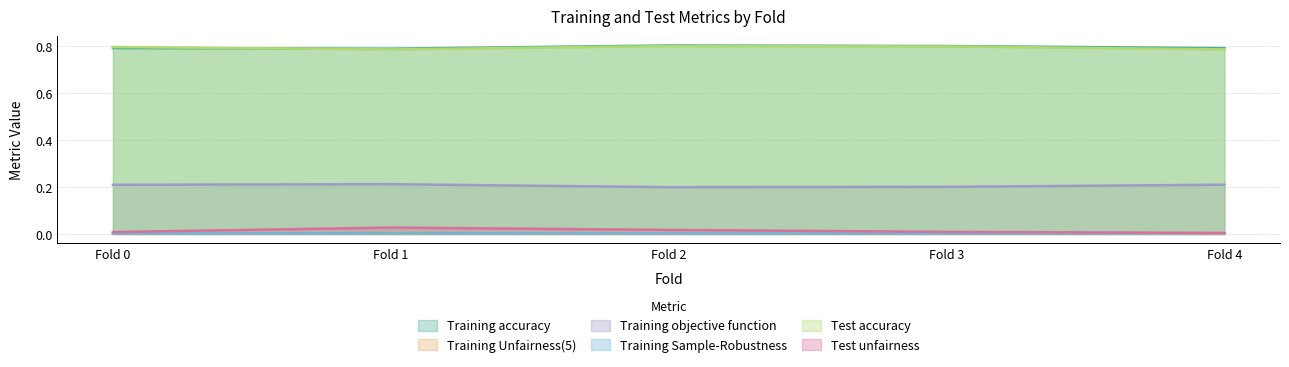

What are all the series names shown in the legend?

Training accuracy, Training Unfairness(5), Training objective function, Training Sample-Robustness, Test accuracy, Test unfairness